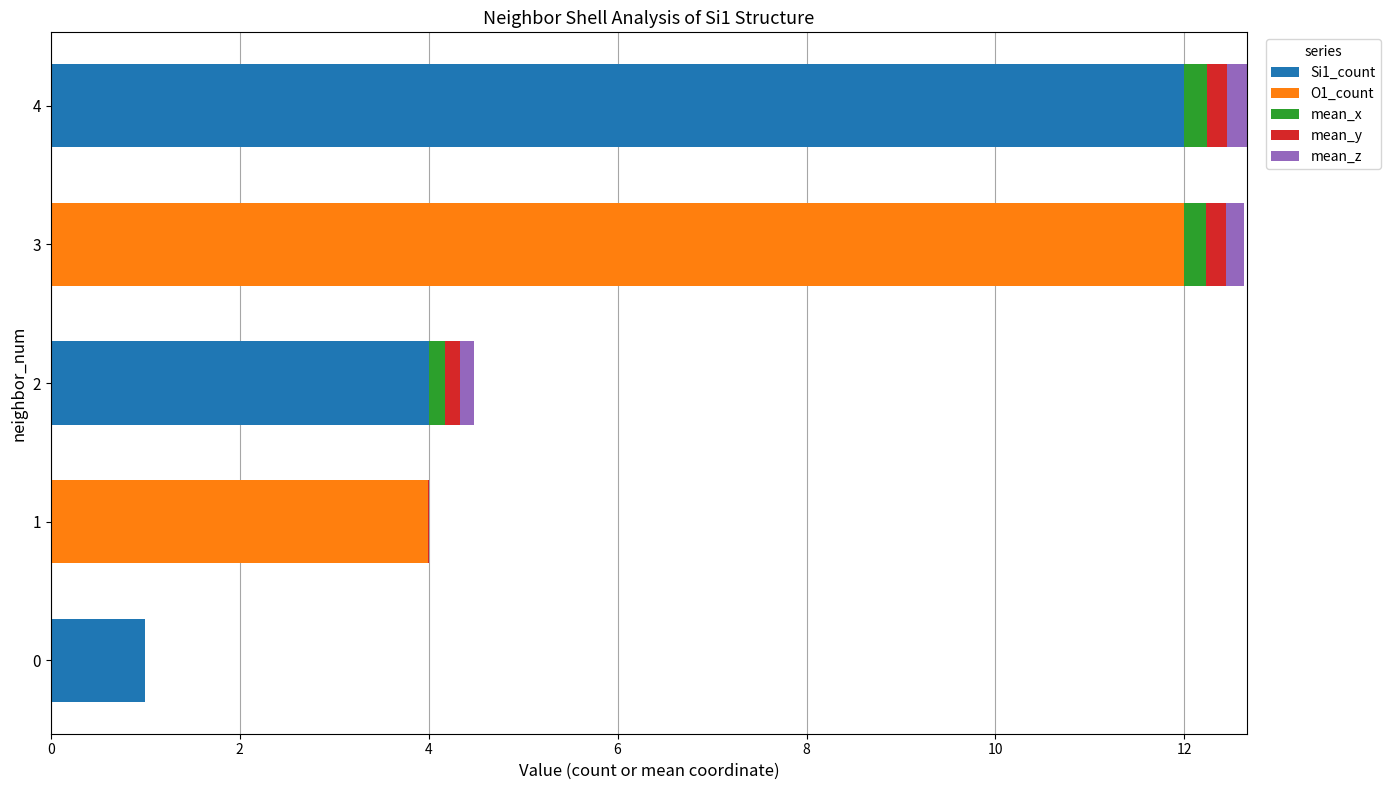

What are all the series names shown in the legend?

Si1_count, O1_count, mean_x, mean_y, mean_z